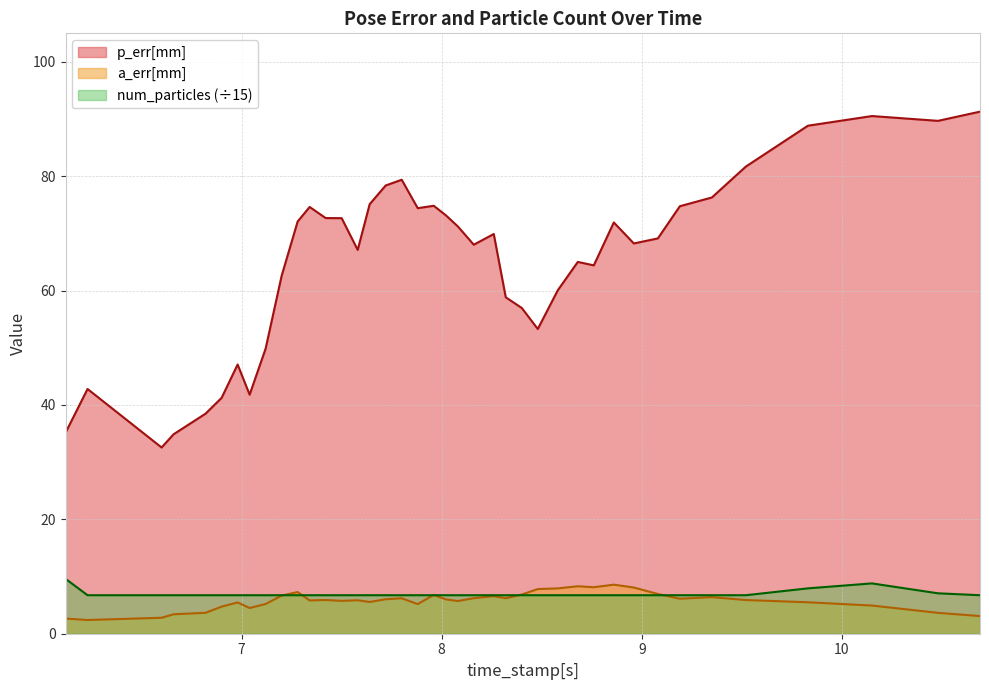

True or false: num_particles and p_err[mm] cross at least once.

False